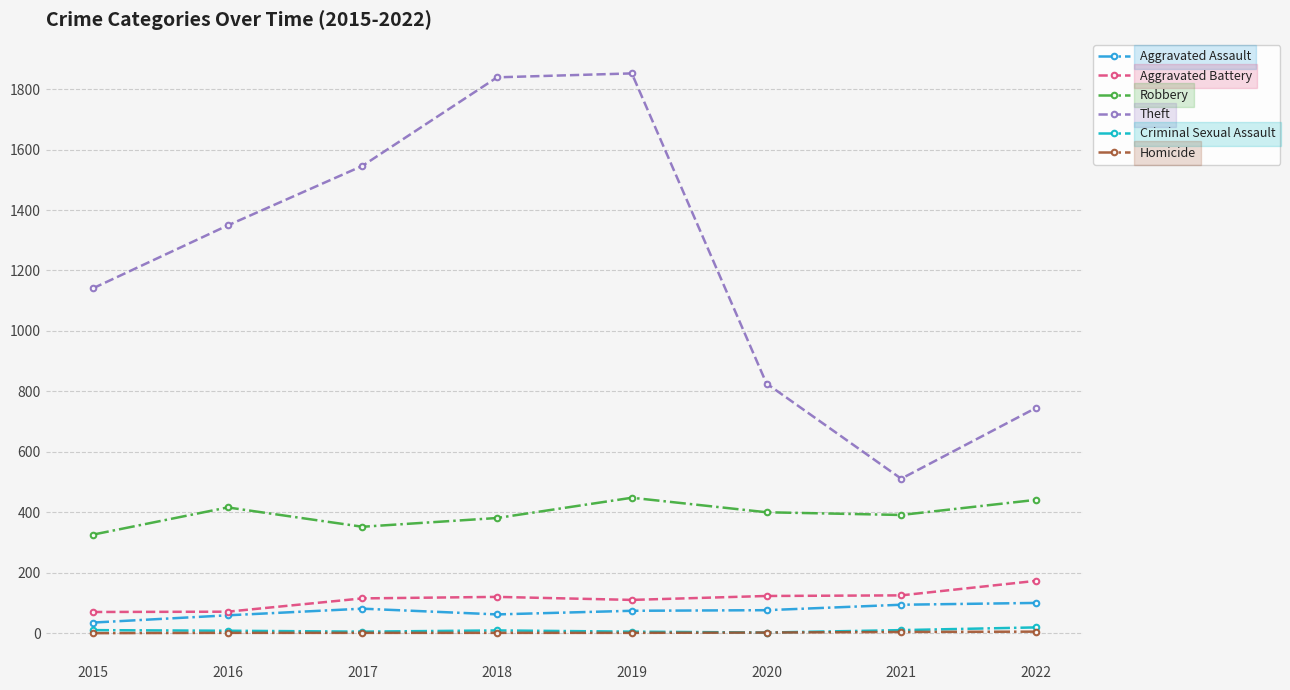

Where is the first local maximum for Robbery?

2016